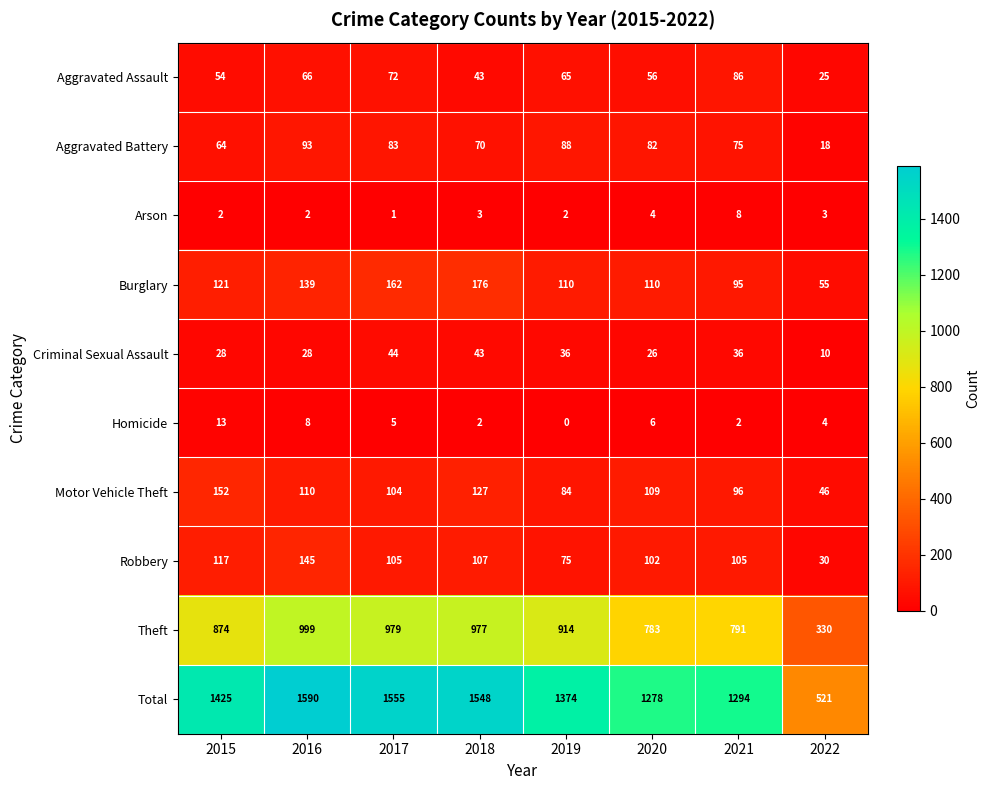

True or false: Motor Vehicle Theft has a value of 46 at 2022.

True